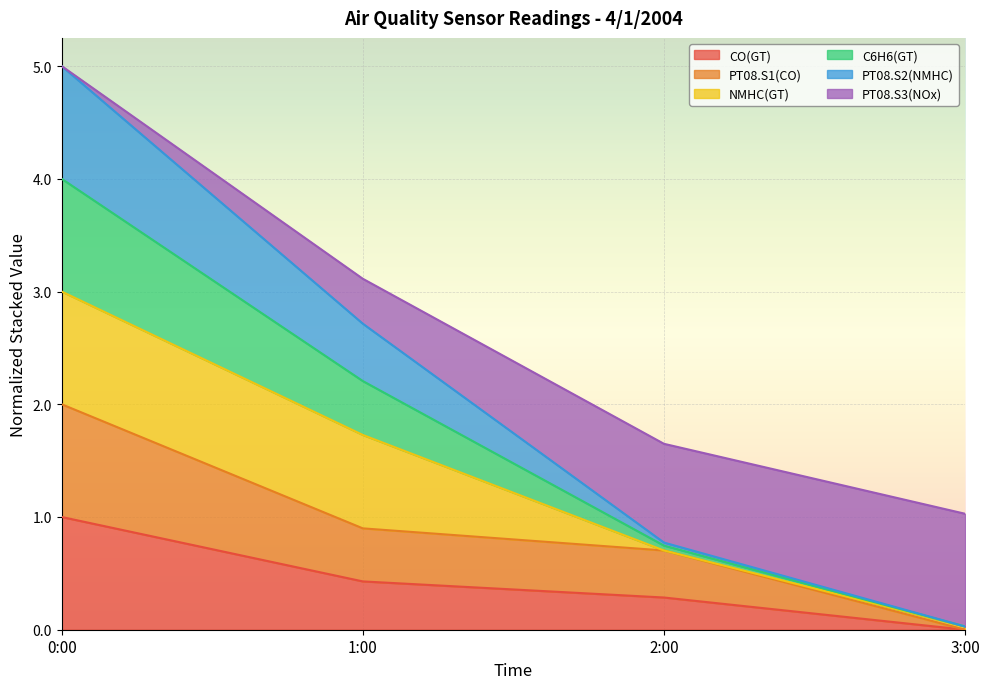

What is the maximum value for CO(GT)?

1.0